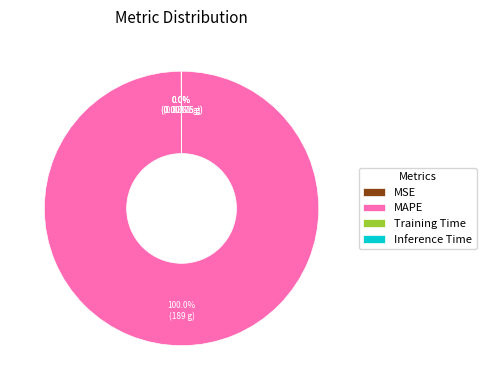

What is the majority slice?

MAPE